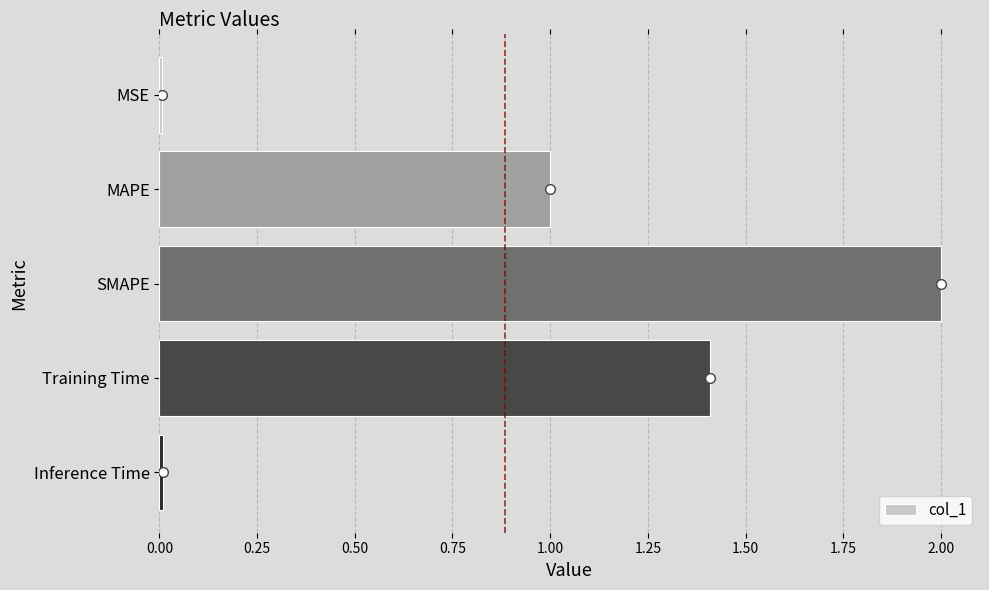

What value does the data have at MAPE?

1.0